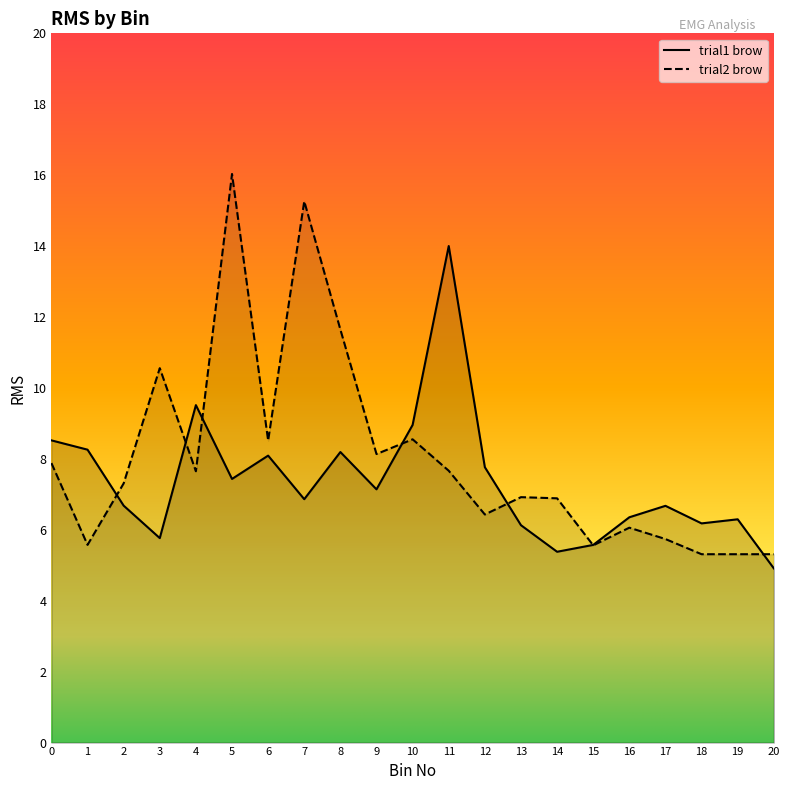

True or false: trial2_brow has more than 0 interior local peaks.

True